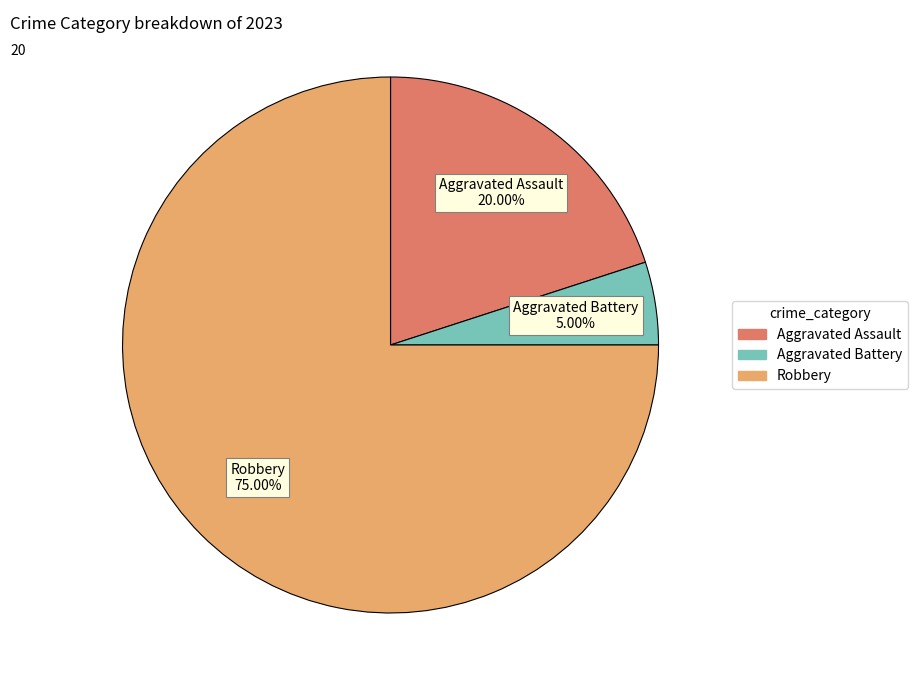

How many segments does this pie chart have?

3